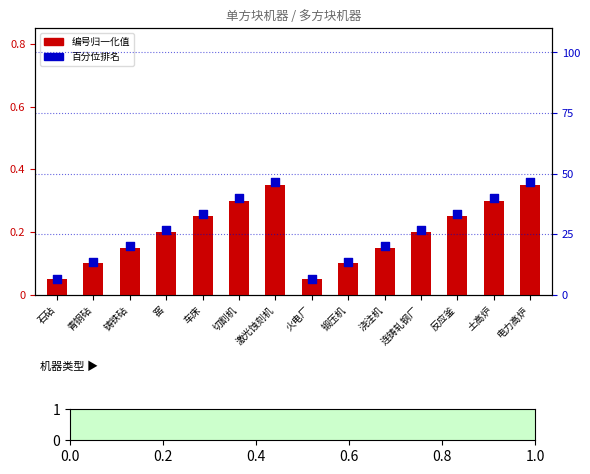

Which series reaches the maximum Y coordinate?

百分位排名